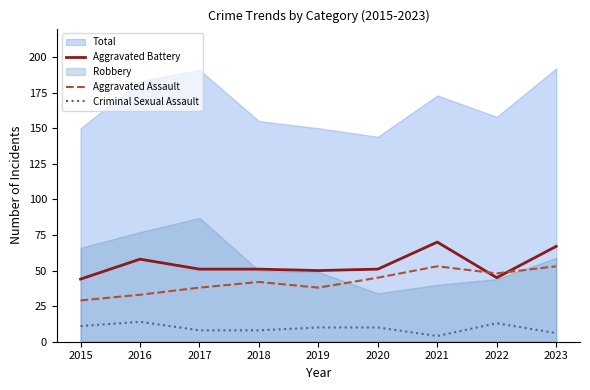

What is the maximum value for Aggravated Battery?

70